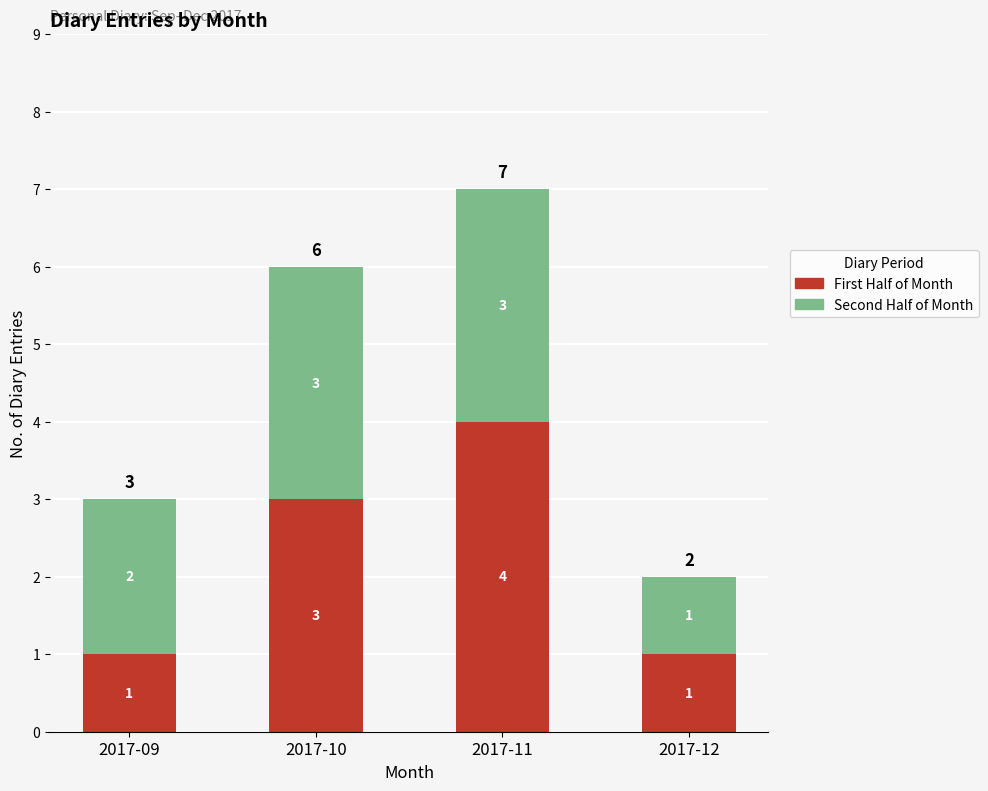

The First Half of Month series shows 1 at 2017-12. True or false?

True